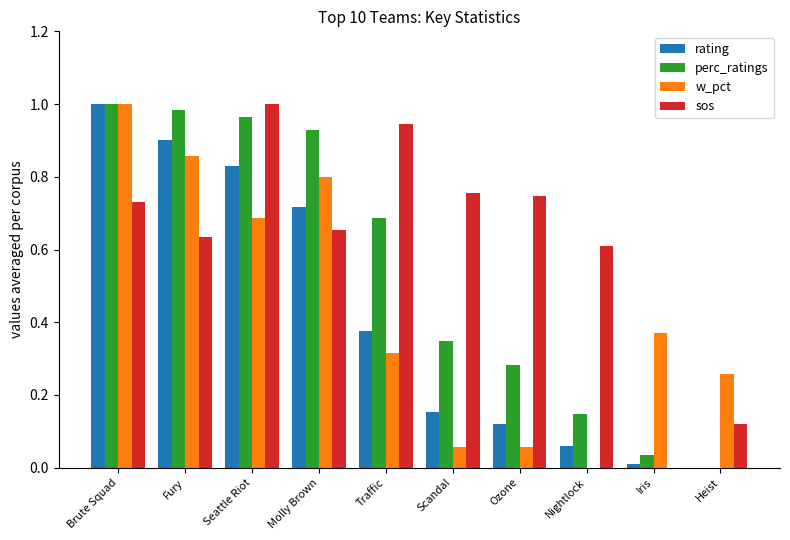

True or false: w_pct has a value of 0.0 at Nightlock.

True